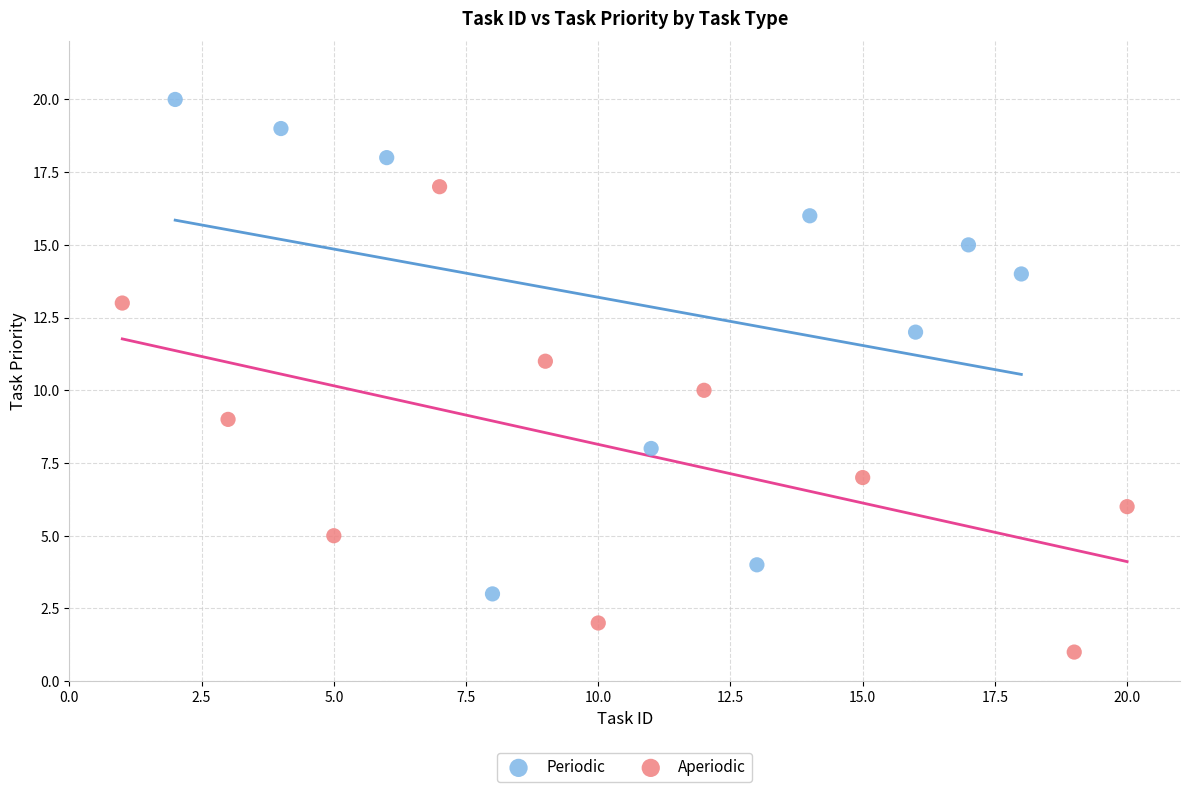

Which series has the largest Y range (max minus min)?

Periodic